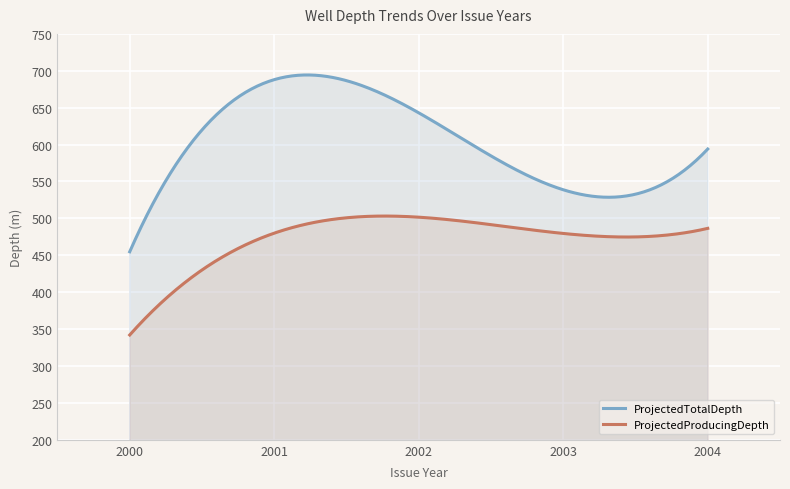

What is the maximum value shown in the chart?

694.3